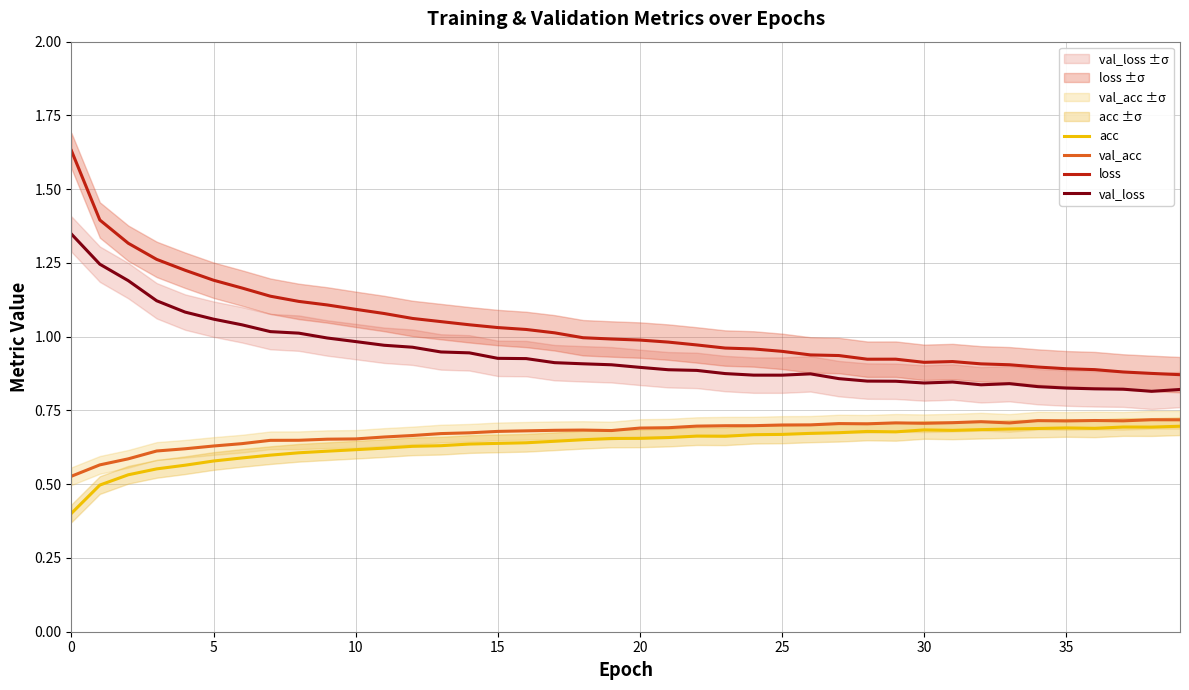

How many interior local peaks does the loss series have?

2